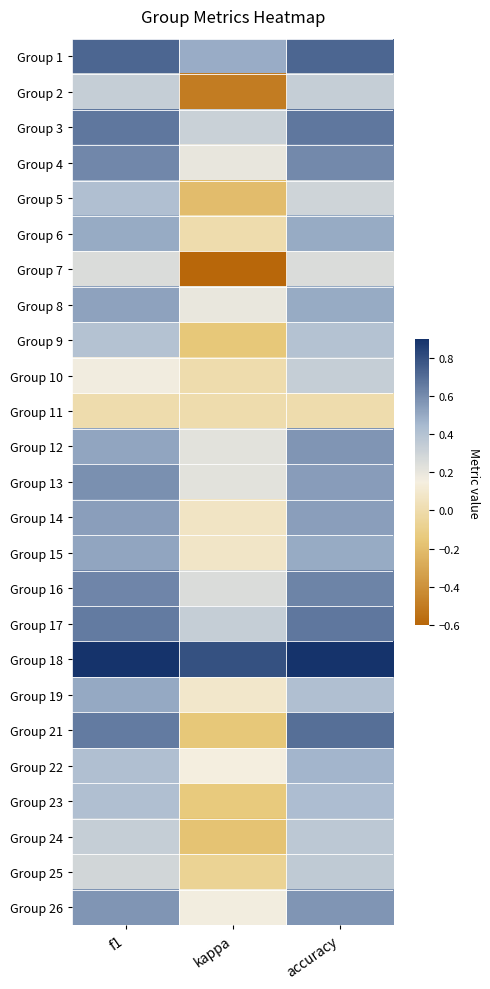

Reading right to left, what are all the values shown in this chart?

Group 1: accuracy=0.7	kappa=0.5	f1=0.7
Group 2: accuracy=0.3	kappa=-0.5	f1=0.3
Group 3: accuracy=0.7	kappa=0.3	f1=0.7
Group 4: accuracy=0.6	kappa=0.2	f1=0.6
Group 5: accuracy=0.3	kappa=-0.2	f1=0.4
Group 6: accuracy=0.5	kappa=0.0	f1=0.5
Group 7: accuracy=0.2	kappa=-0.6	f1=0.2
Group 8: accuracy=0.5	kappa=0.2	f1=0.5
Group 9: accuracy=0.4	kappa=-0.2	f1=0.4
Group 10: accuracy=0.3	kappa=0.0	f1=0.2
Group 11: accuracy=0.0	kappa=0.0	f1=0.0
Group 12: accuracy=0.6	kappa=0.2	f1=0.5
Group 13: accuracy=0.5	kappa=0.2	f1=0.6
Group 14: accuracy=0.5	kappa=0.1	f1=0.5
Group 15: accuracy=0.5	kappa=0.1	f1=0.5
Group 16: accuracy=0.6	kappa=0.2	f1=0.6
Group 17: accuracy=0.7	kappa=0.3	f1=0.7
Group 18: accuracy=0.9	kappa=0.8	f1=0.9
Group 19: accuracy=0.4	kappa=0.1	f1=0.5
Group 21: accuracy=0.7	kappa=-0.2	f1=0.7
Group 22: accuracy=0.5	kappa=0.1	f1=0.4
Group 23: accuracy=0.4	kappa=-0.1	f1=0.4
Group 24: accuracy=0.4	kappa=-0.2	f1=0.3
Group 25: accuracy=0.4	kappa=-0.1	f1=0.3
Group 26: accuracy=0.6	kappa=0.2	f1=0.6